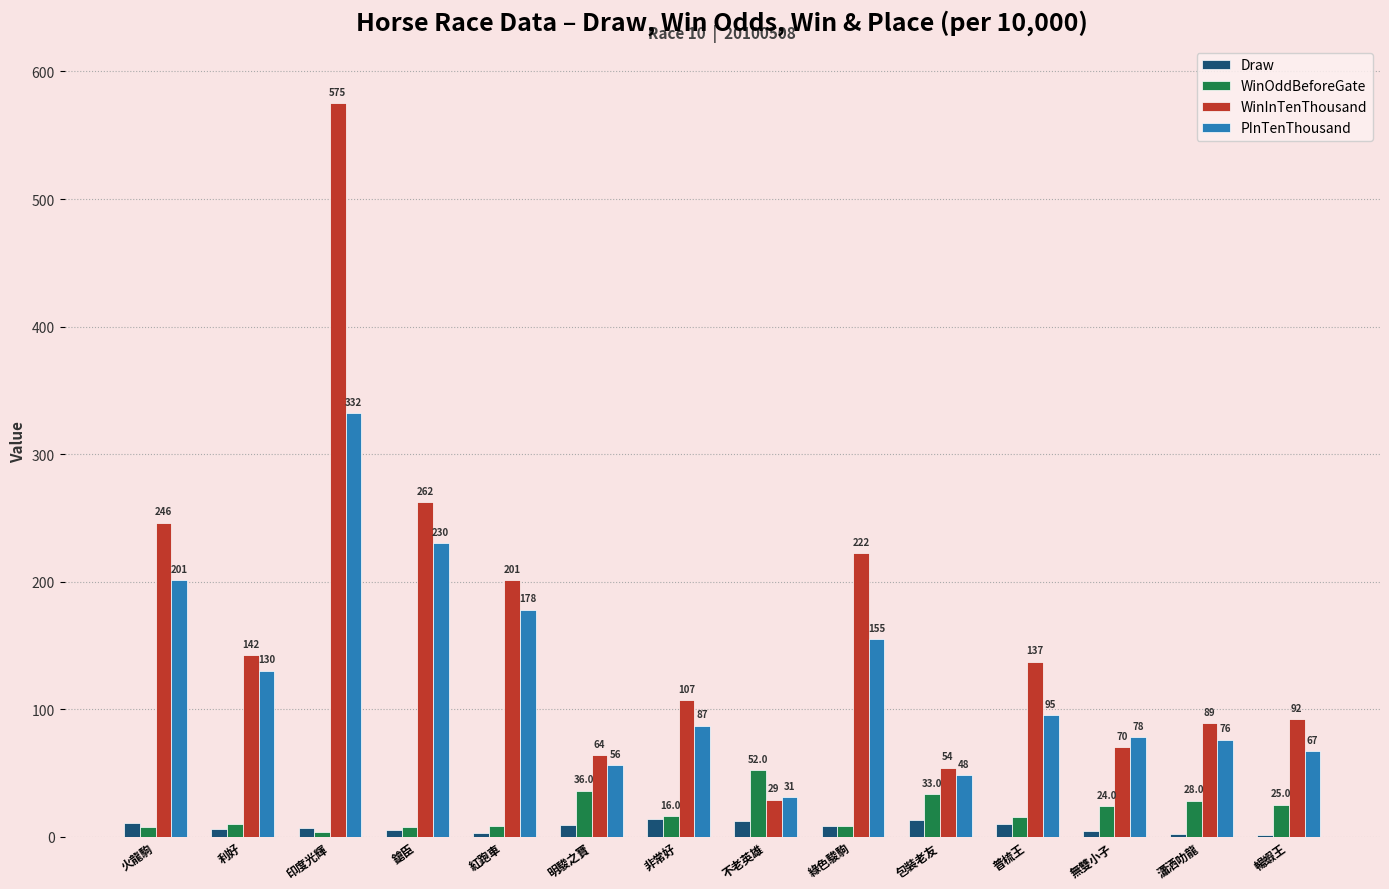

At which category does the chart reach its peak across all series?

印度光輝